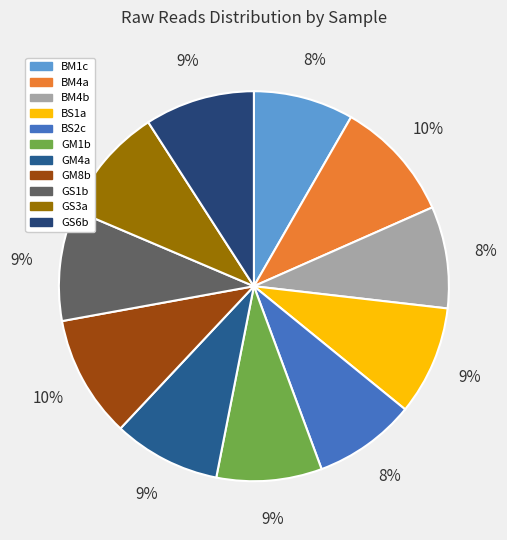

Does any single category account for the majority?

No